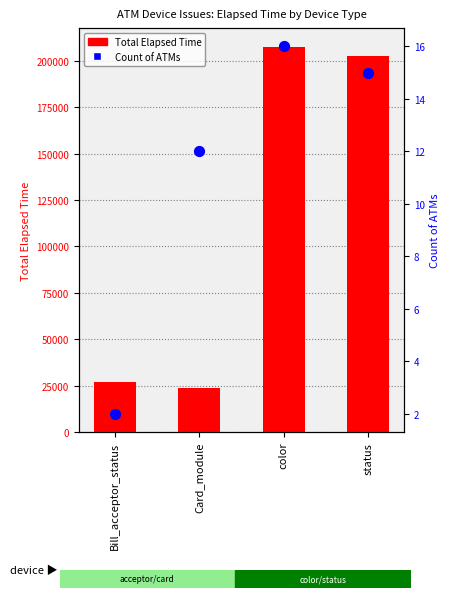

Which series has the largest total across all categories?

Total Elapsed Time